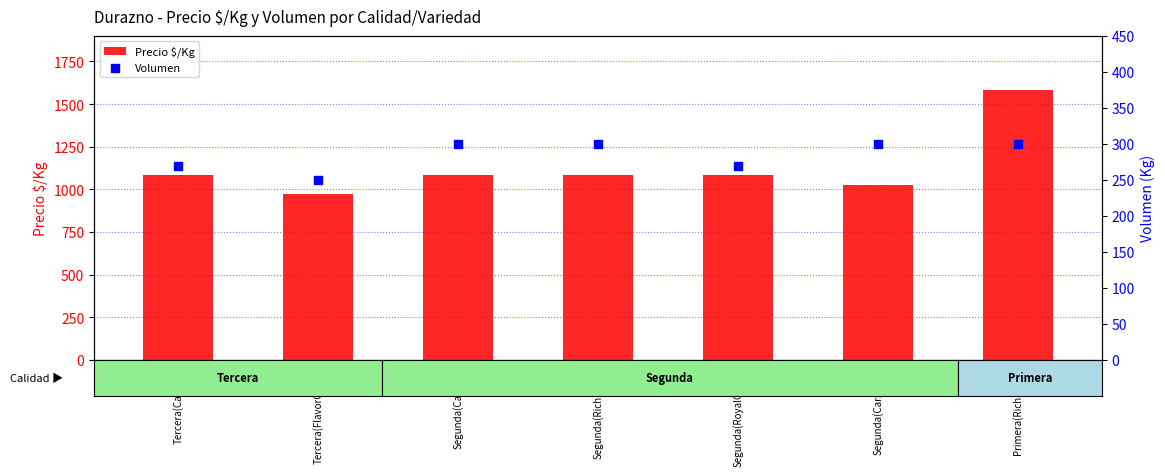

What is the total value across all series at Tercera(FlavorCrest)?

1222